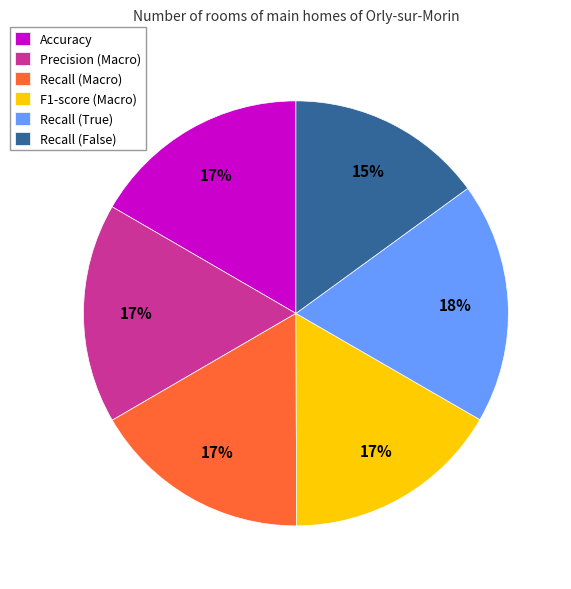

To the nearest percent, what portion does Recall (True) represent?

18%